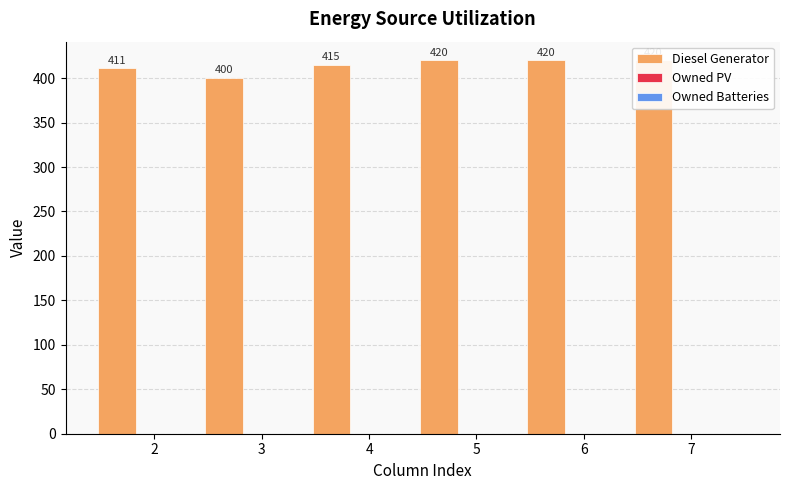

Reading left to right, transcribe all the data shown in this chart.

Diesel Generator: 2=411	3=400	4=415	5=420	6=420	7=420
Owned PV: 2=0	3=0	4=0	5=0	6=0	7=0
Owned Batteries: 2=0	3=0	4=0	5=0	6=0	7=0